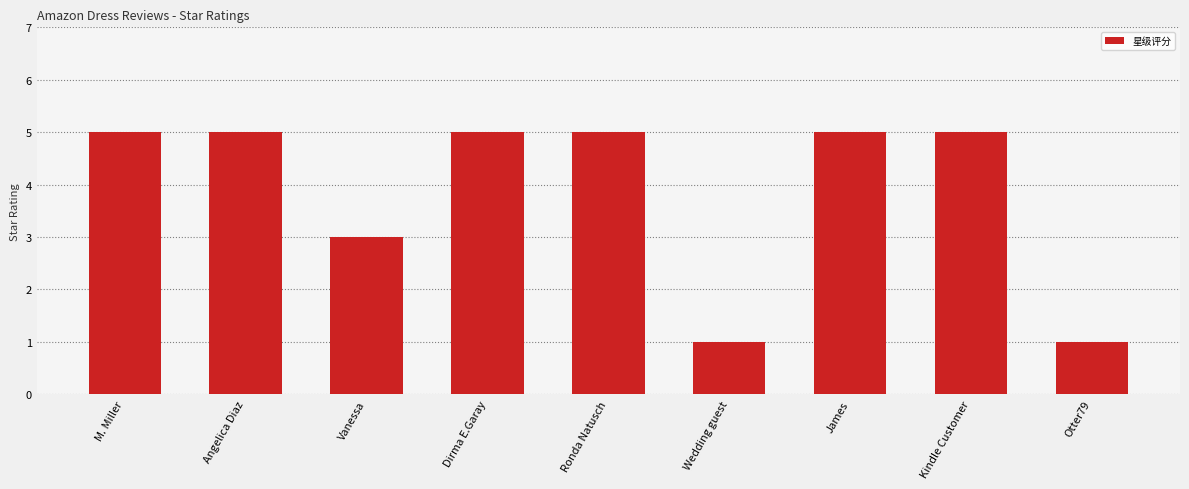

What is the change in value from James to Otter79?

-4